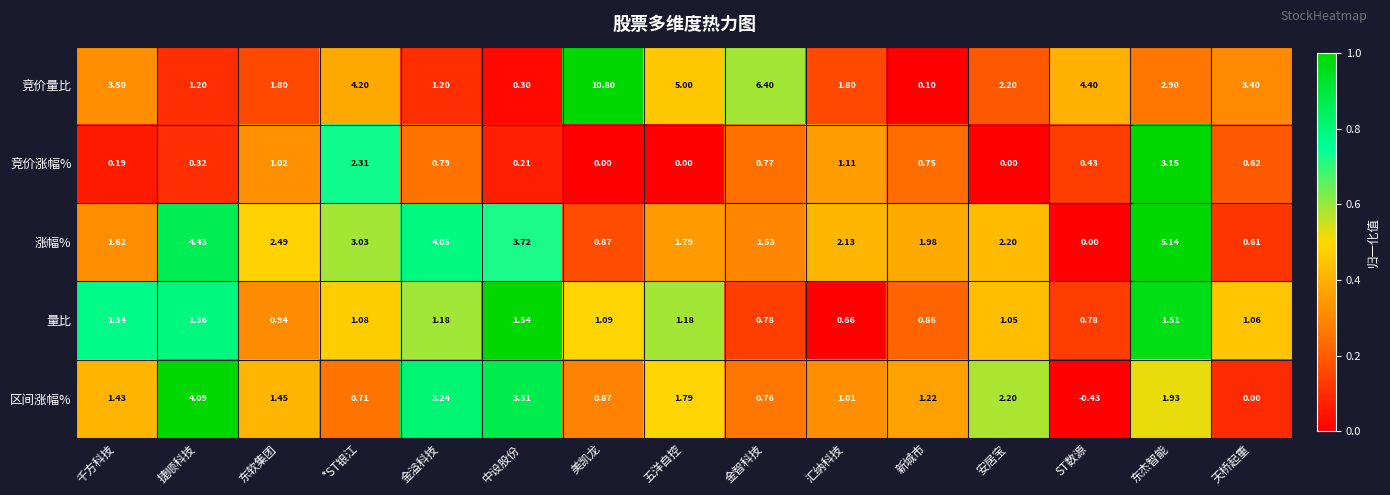

Which series changed the most between 五洋自控 and 东杰智能?

涨幅%